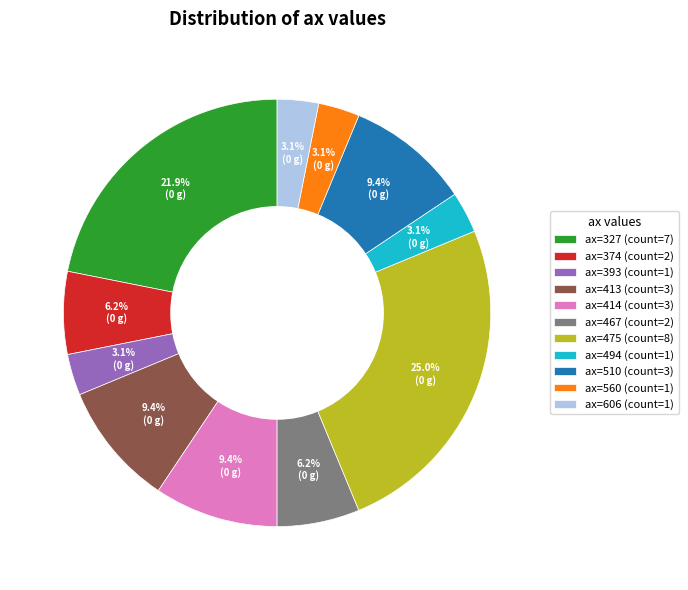

Is there a majority slice in this chart?

No